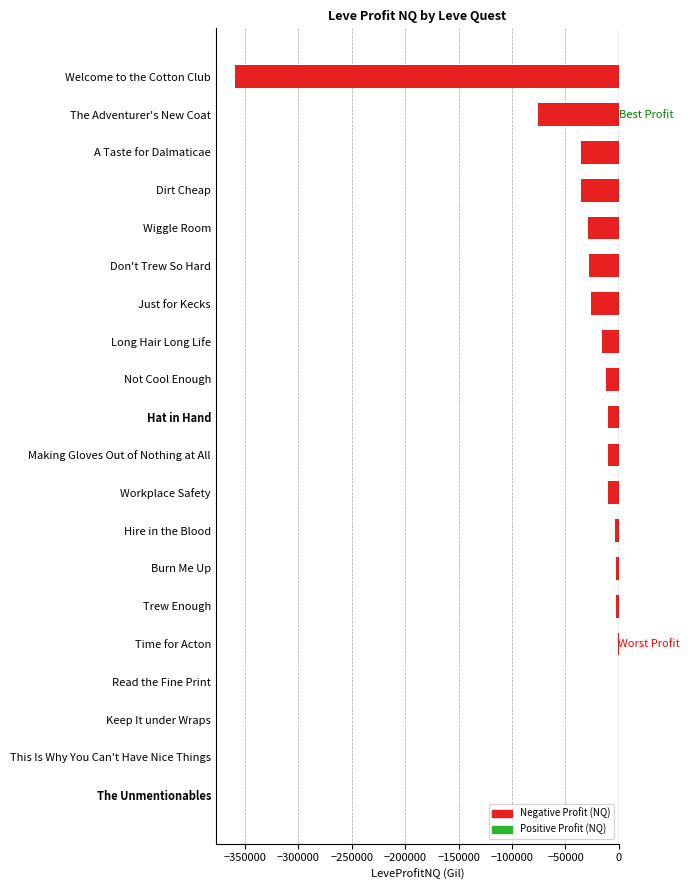

How many data points does each series have?

20